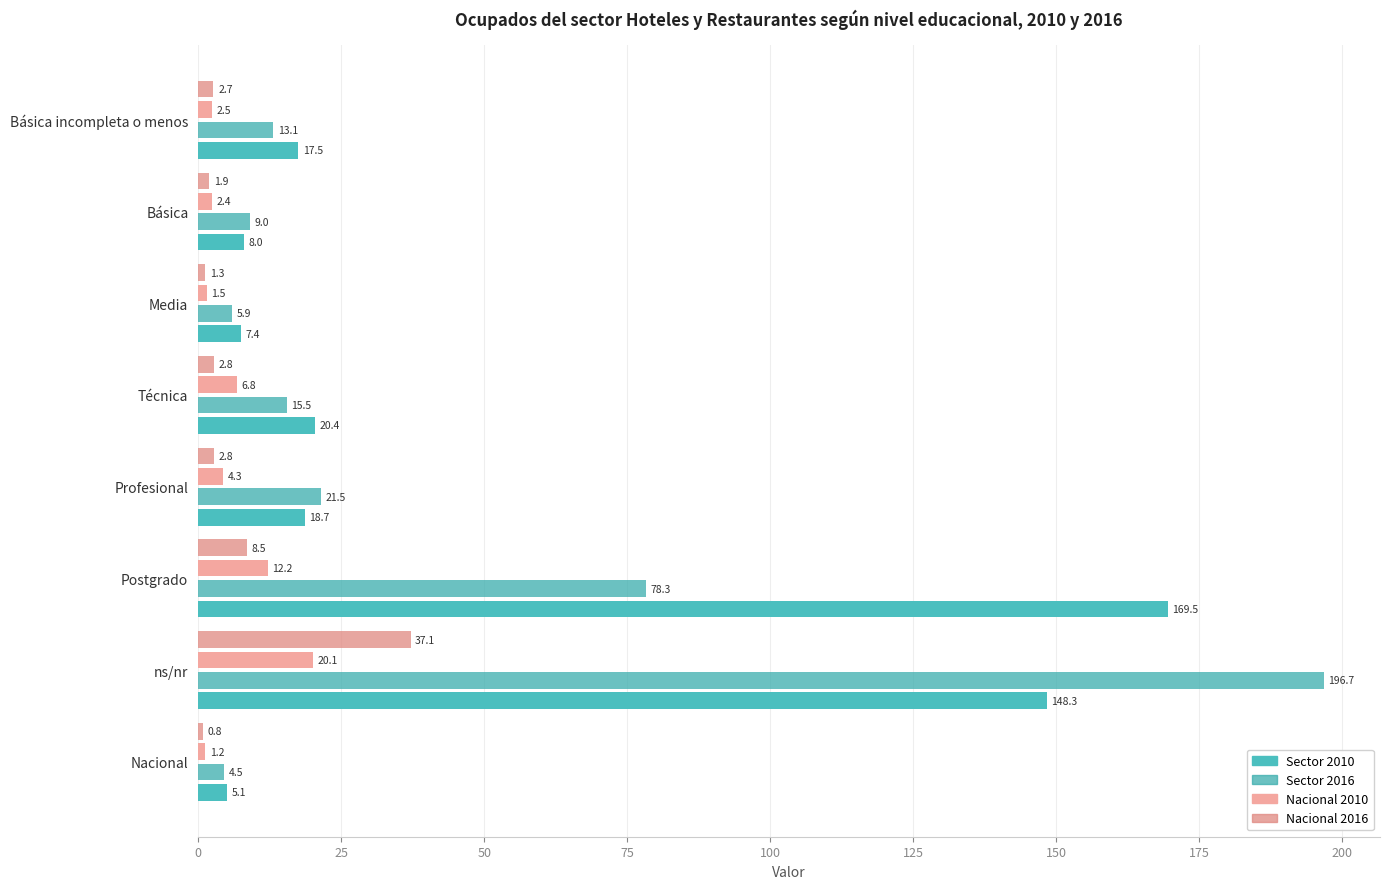

At which label does Nacional 2016 reach its peak?

ns/nr